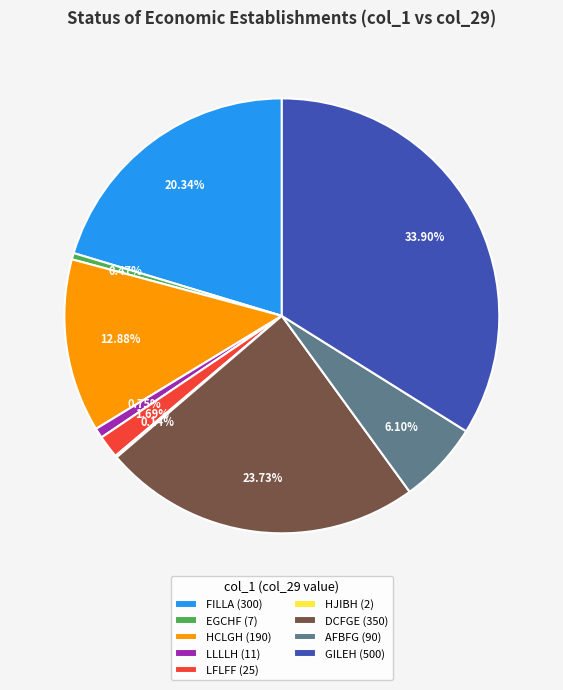

Does DCFGE (350) represent more than half of the total?

No